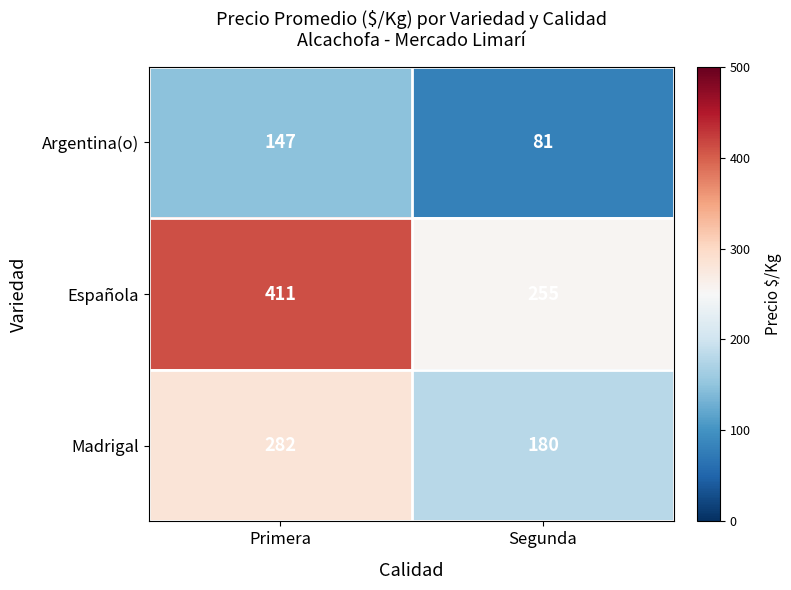

Which series has the largest range (max minus min)?

Española